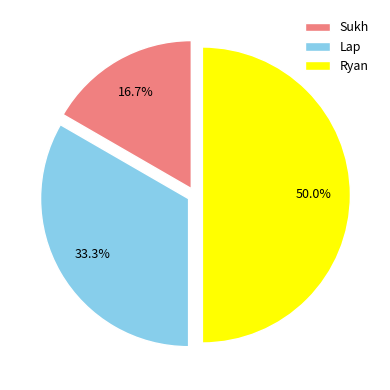

Which category has the biggest portion of the pie?

Ryan